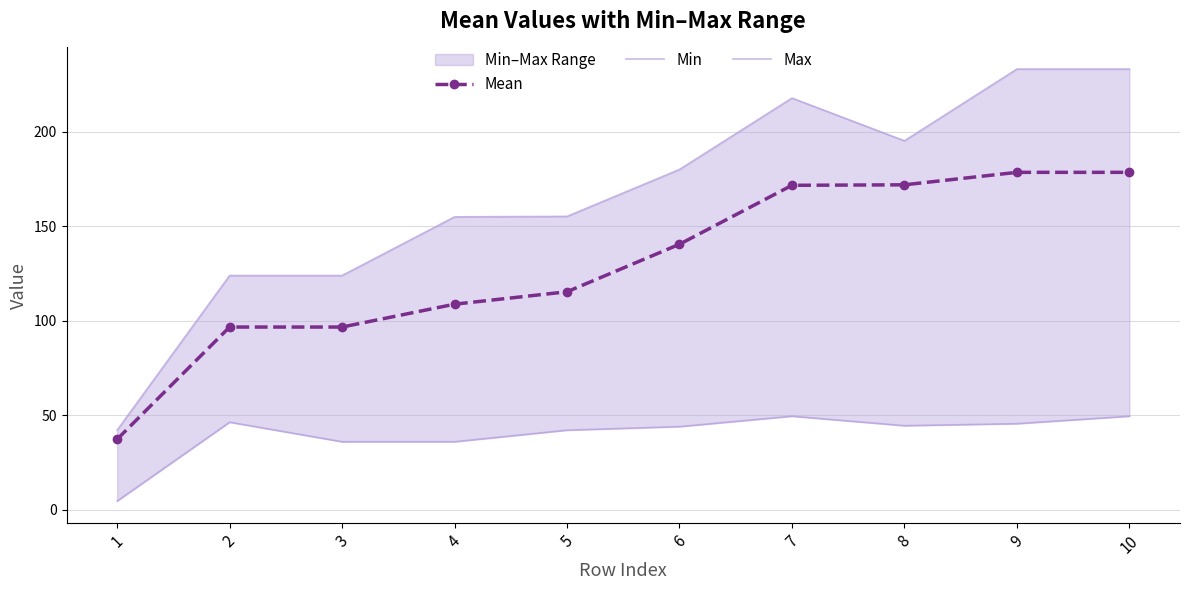

What is the value of the Mean point at the 1st from the left?

37.3